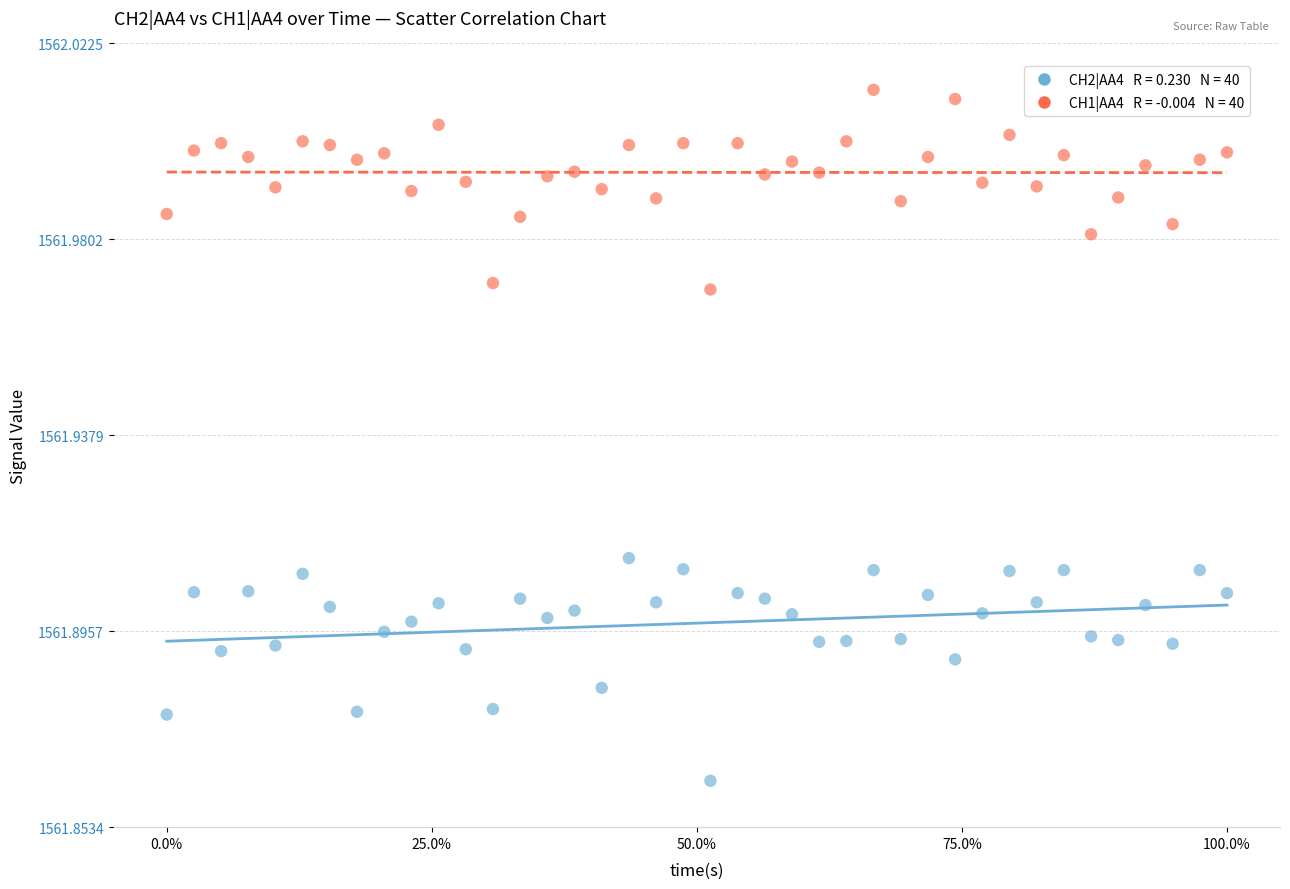

Across all data points, what is the range of X values (max minus min)?

1.0